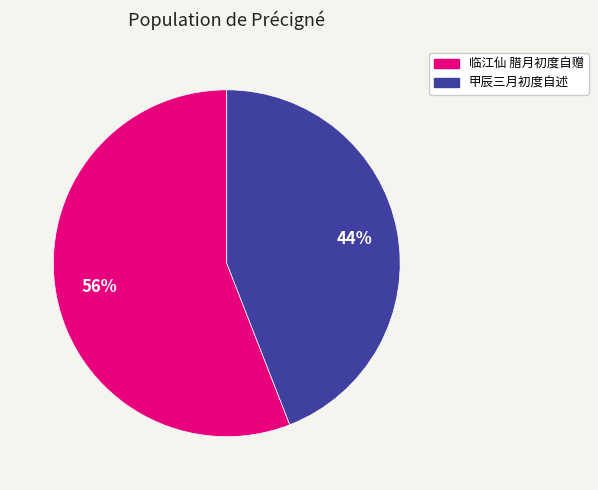

Is the sum of 临江仙 腊月初度自赠 and 甲辰三月初度自述 greater than half?

Yes